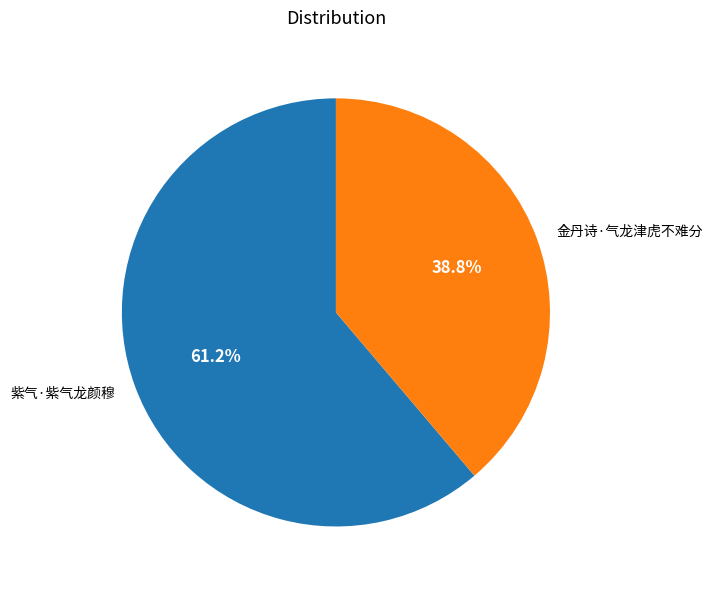

Which slice is the largest?

紫气·紫气龙颜穆